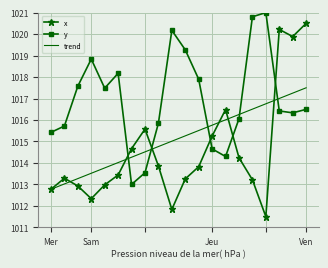

Is the value of x at 16 greater than the value of y at 13?

No